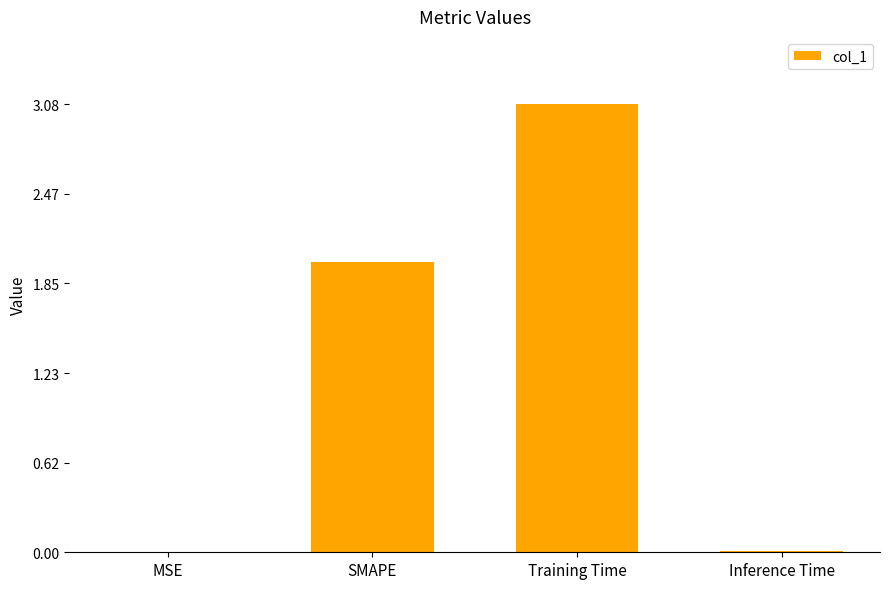

What is the greatest value displayed?

3.1